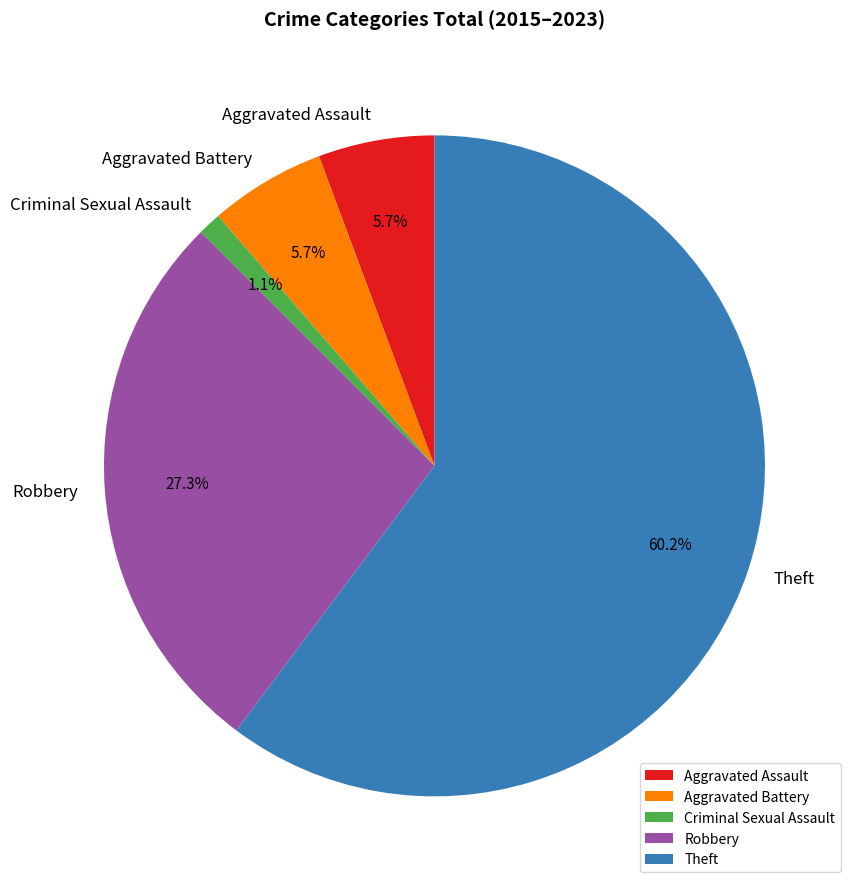

What is the total percentage of Aggravated Battery and Aggravated Assault?

11.4%